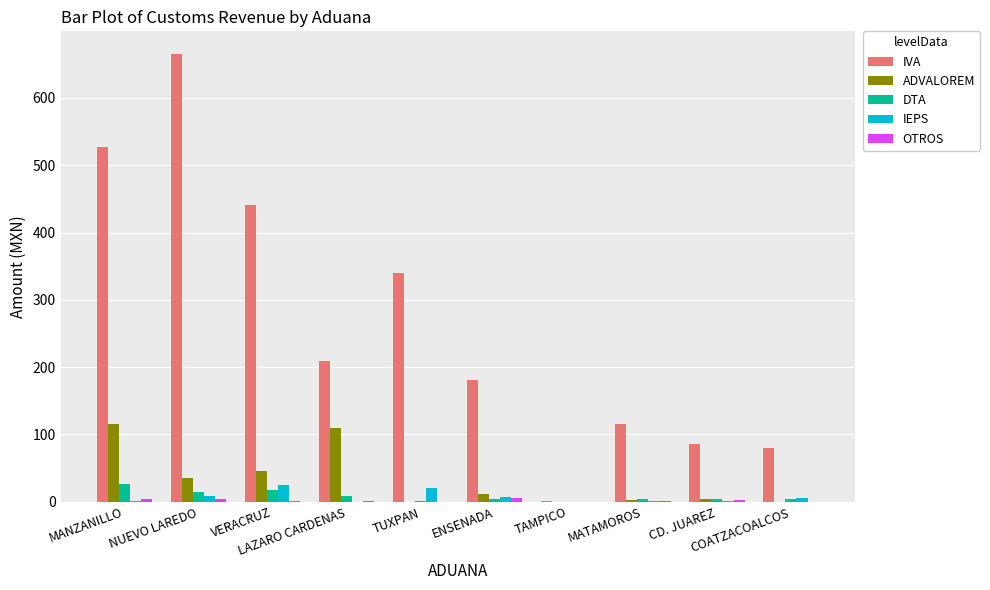

How many data points in IEPS are above 5?

5